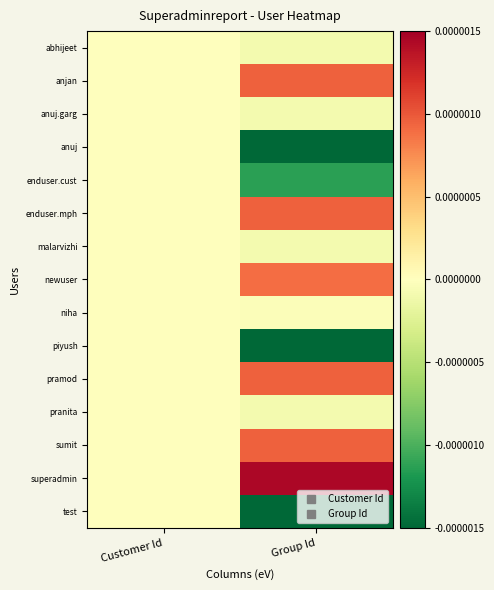

At which category is the sum across all series the highest?

Customer Id